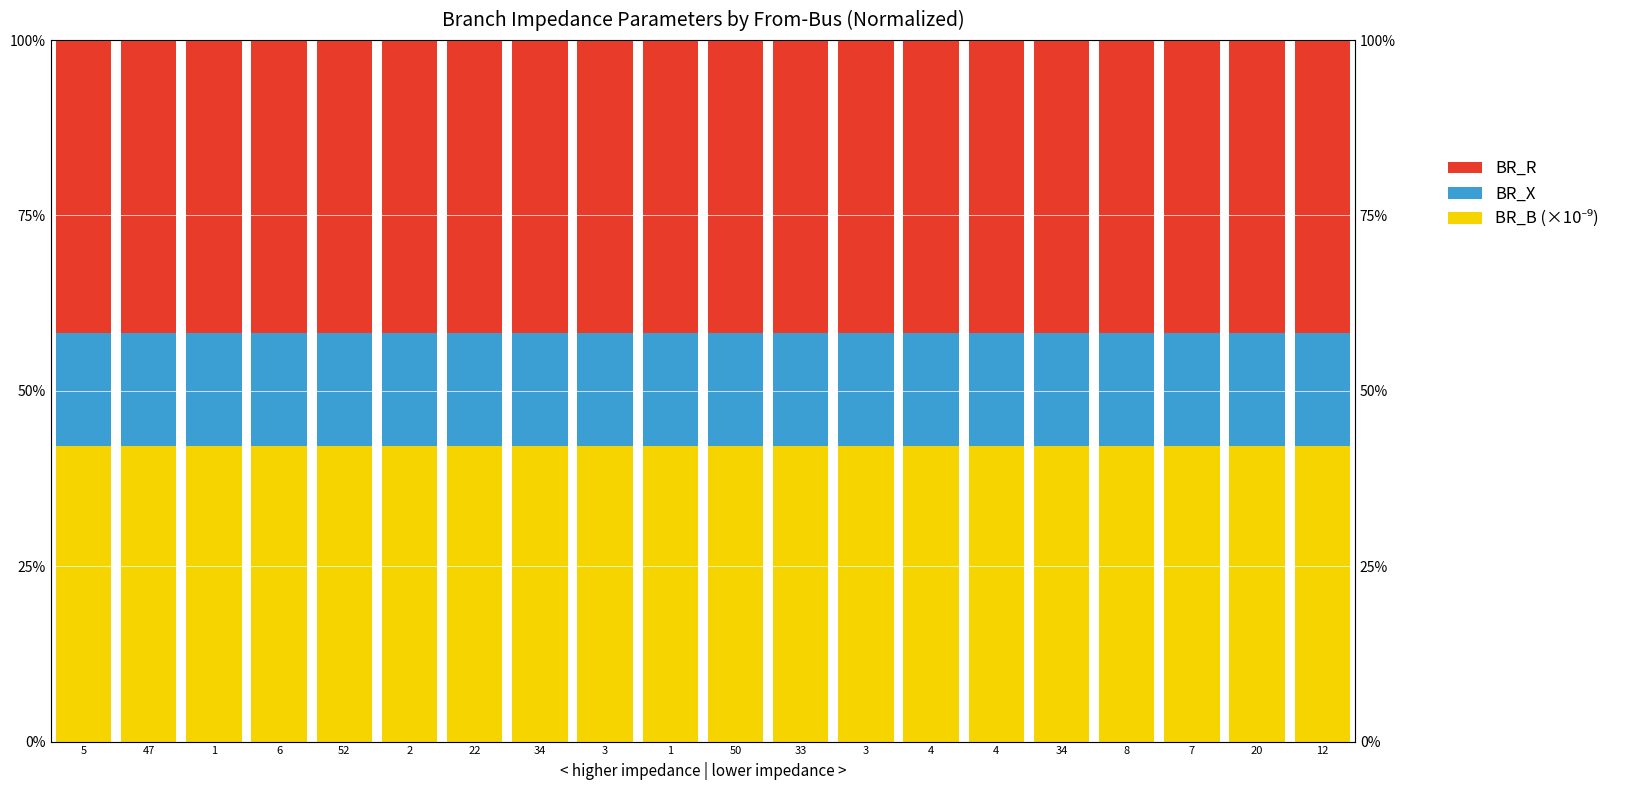

What is the smallest value displayed?

16.1